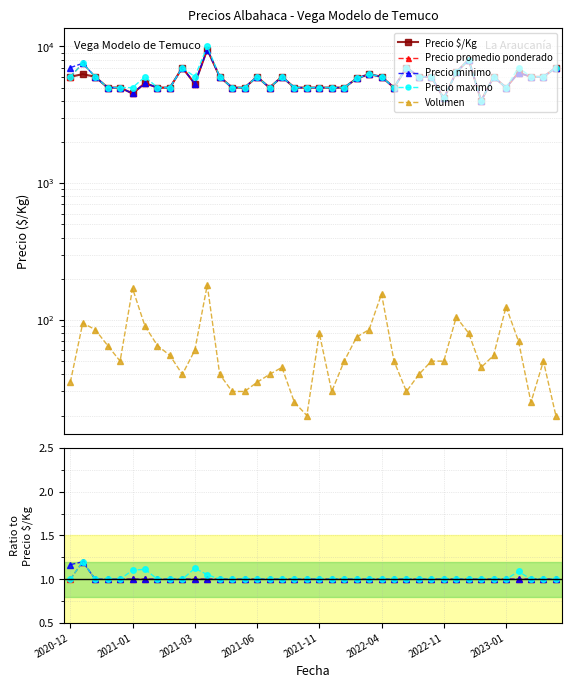

True or false: Precio minimo and Volumen cross at least once.

False